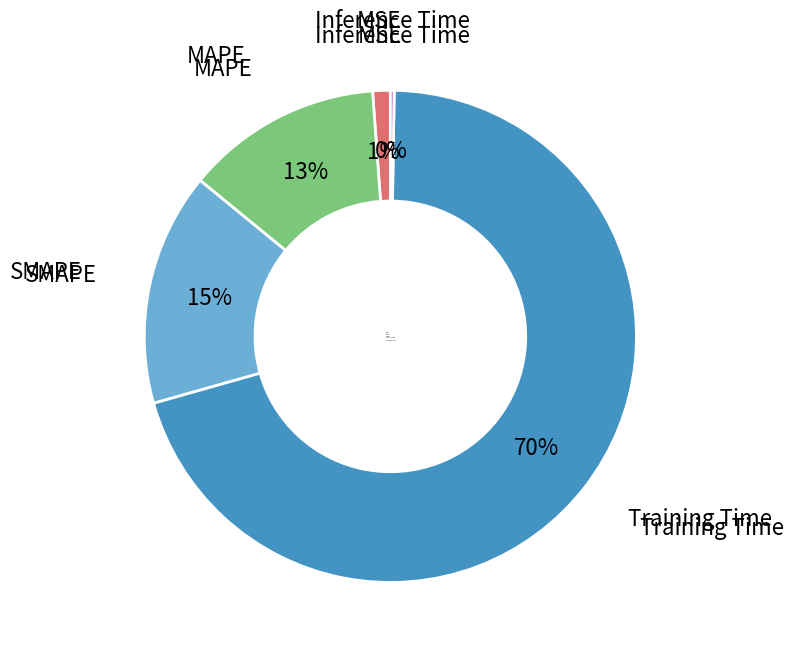

Does Training Time represent more than half of the total?

Yes